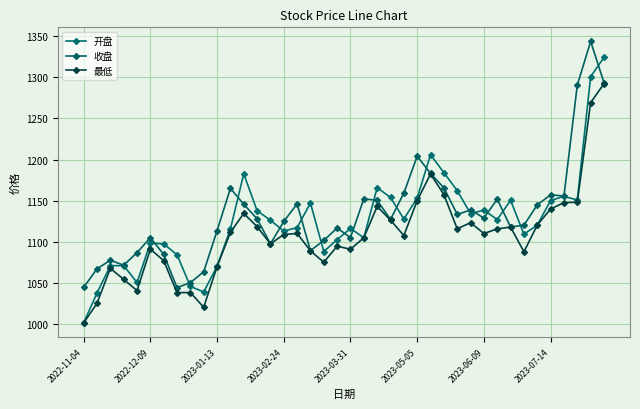

What is the sum of all 开盘 values?

45038.0